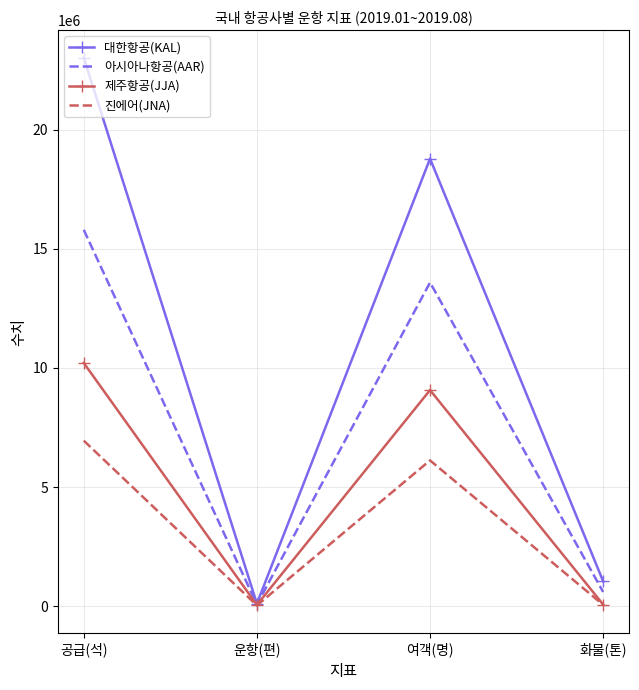

Is it true that 제주항공(JJA) equals 10211292 at 공급(석)?

True